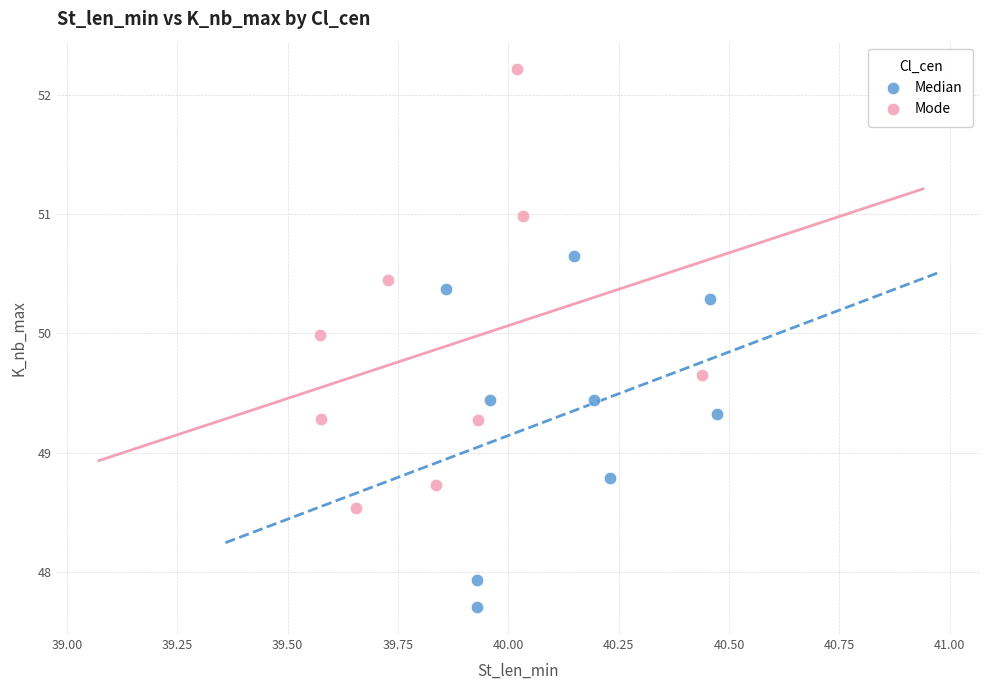

Which series contains the highest Y value?

Mode